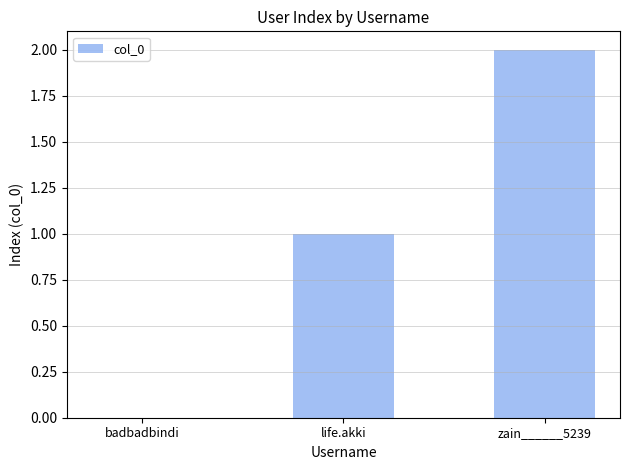

Which label corresponds to the largest value in the chart?

zain______5239